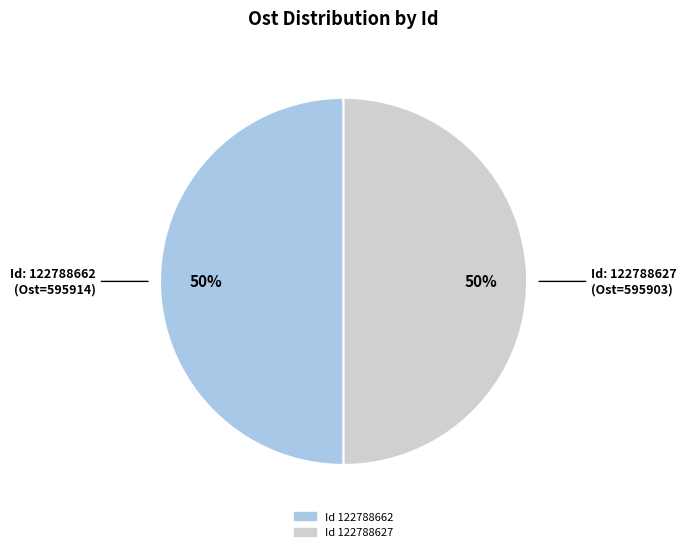

To the nearest percent, what is the average slice percentage?

50%